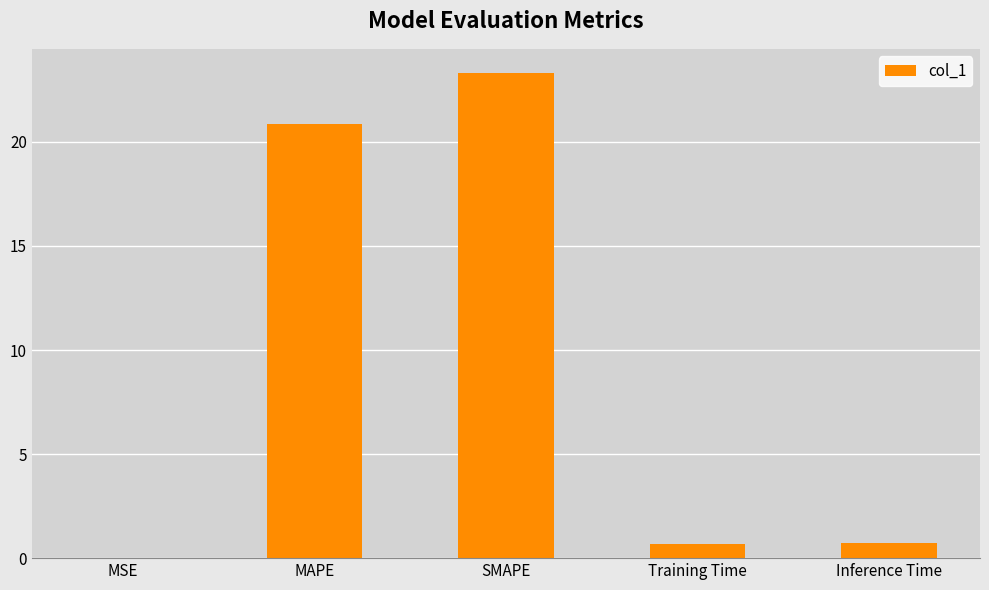

What is the sum of all values?

45.6